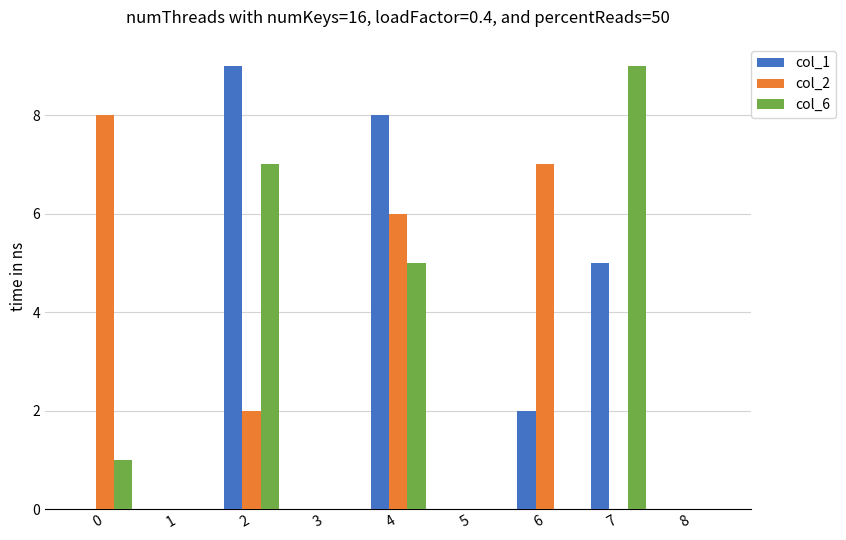

What is the sum of the col_6 values at 6 and 2?

7